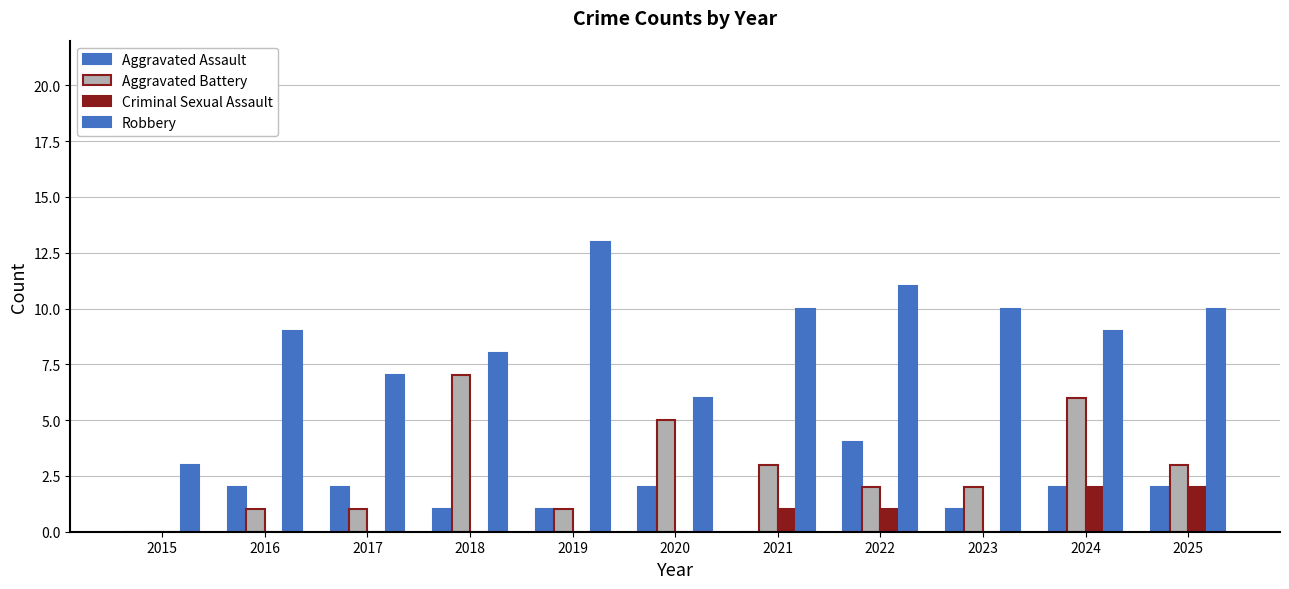

Are the bars grouped side by side (vs. stacked)?

Yes